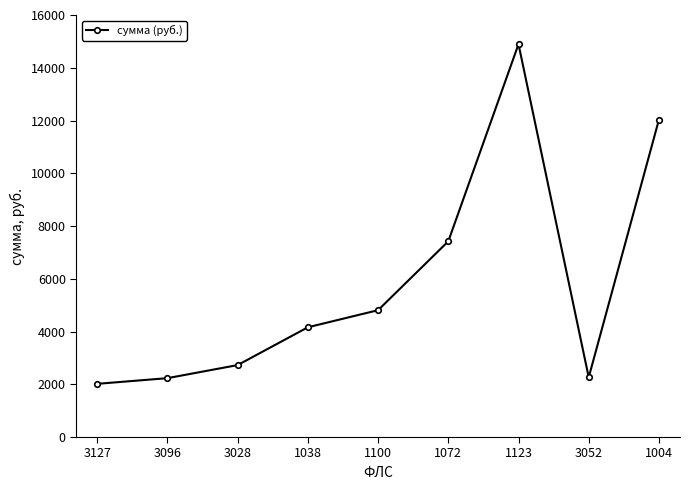

How many interior local peaks (higher than both neighbors) does the data have?

1